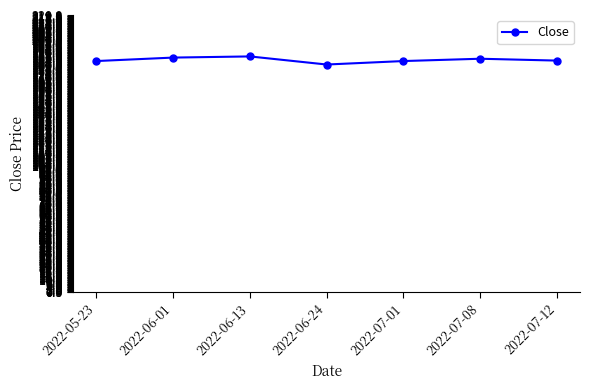

Is it true that the value at 2022-07-08 is 185.3?

True